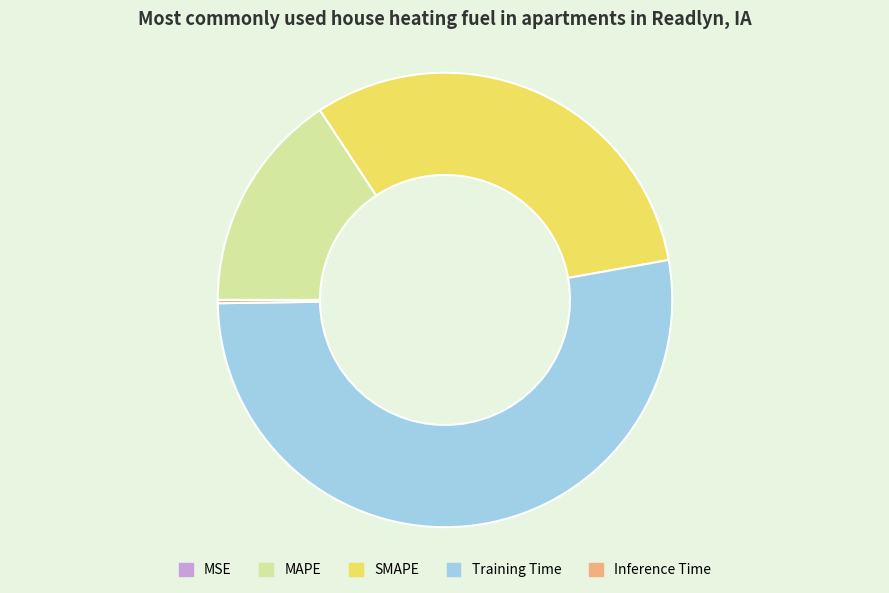

Which slice represents more than half of the pie?

Training Time